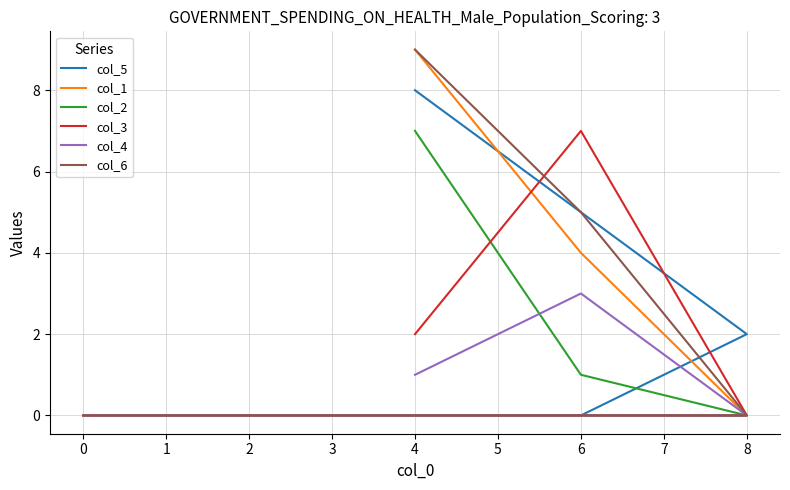

Which series has the largest total across all categories?

col_5